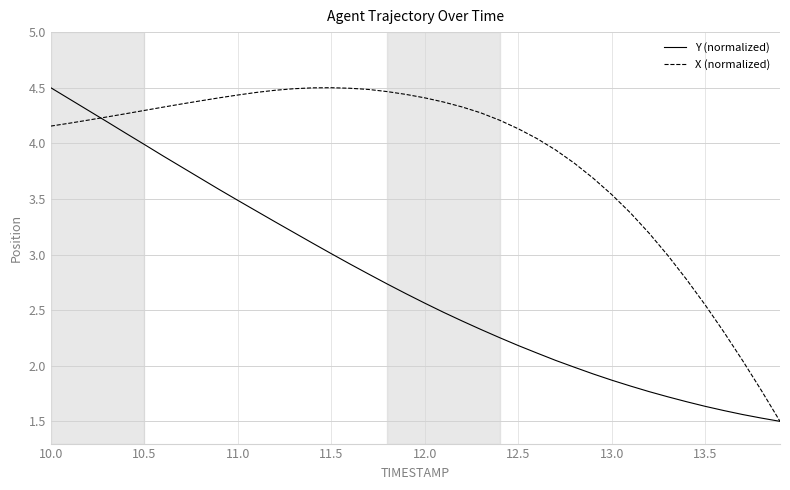

What is the minimum value for X (normalized)?

1.5